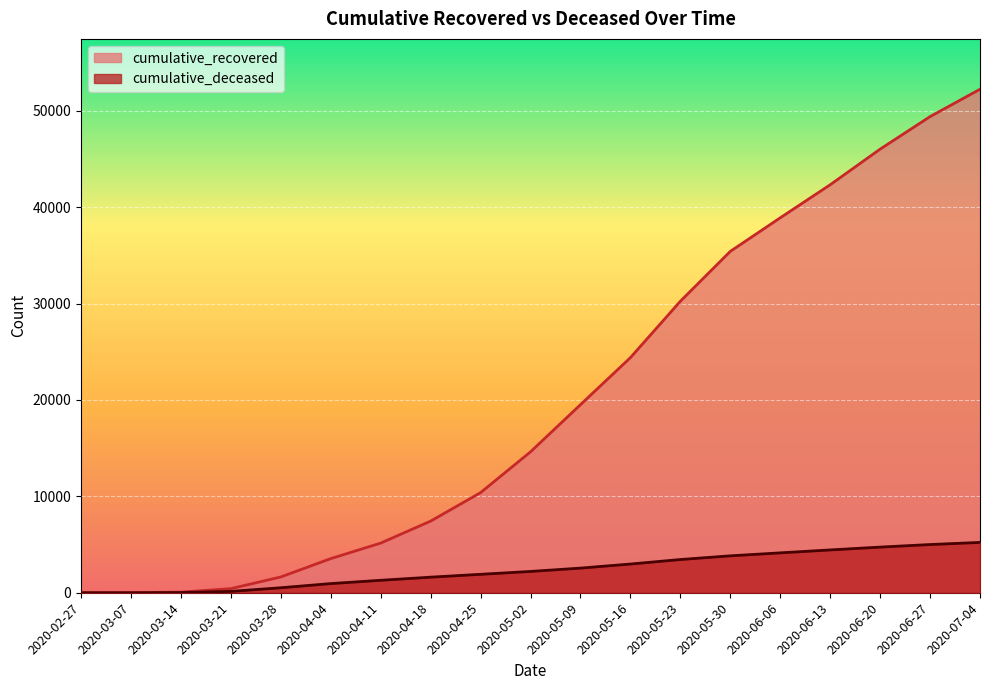

True or false: cumulative_recovered has more than 2 points higher than both neighbors.

False